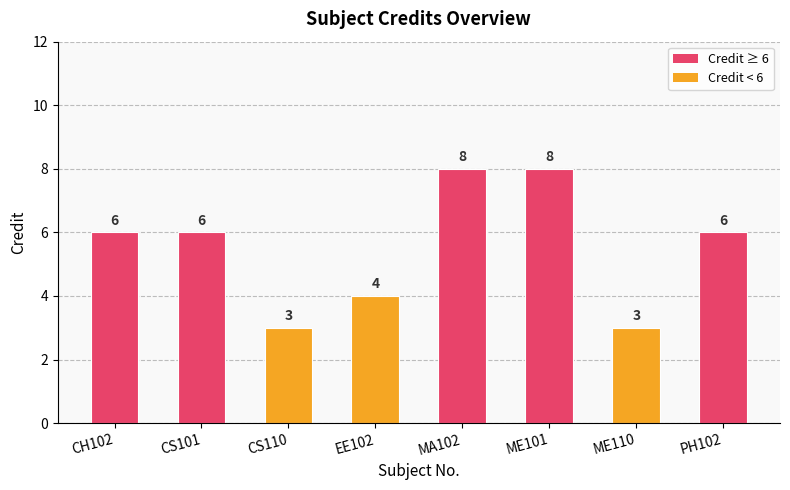

Reading left to right, extract all data points from this chart.

6	6	3	4	8	8	3	6